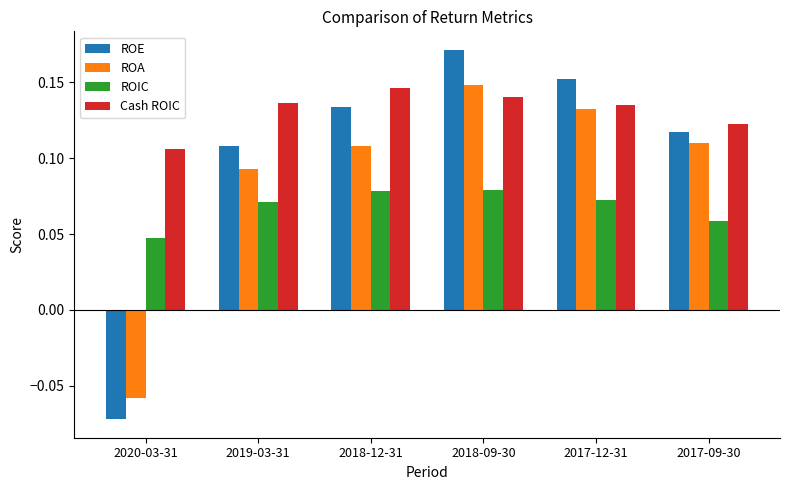

Which category has the lowest value in the ROIC series?

2020-03-31